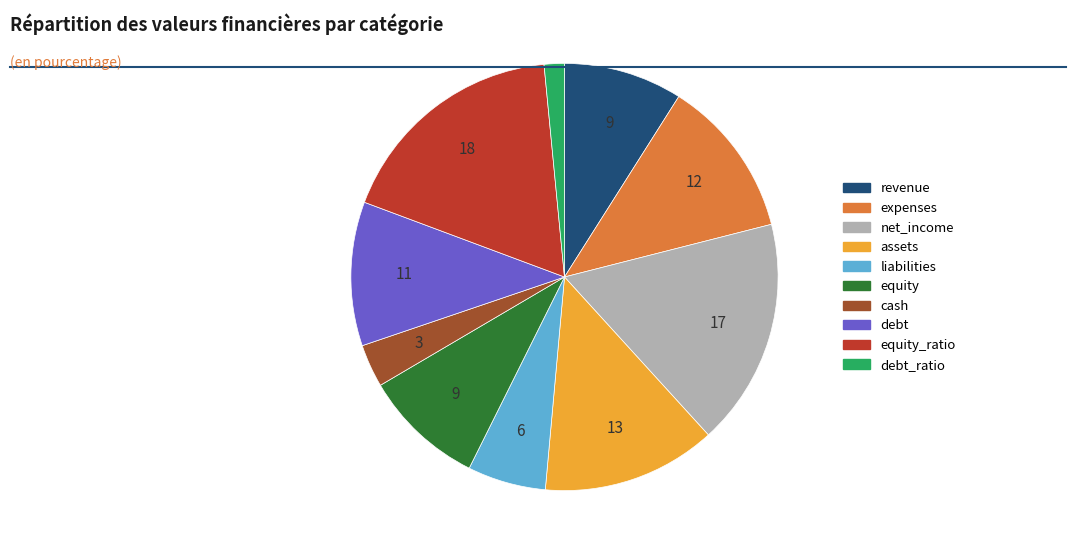

Does any single category account for the majority?

No